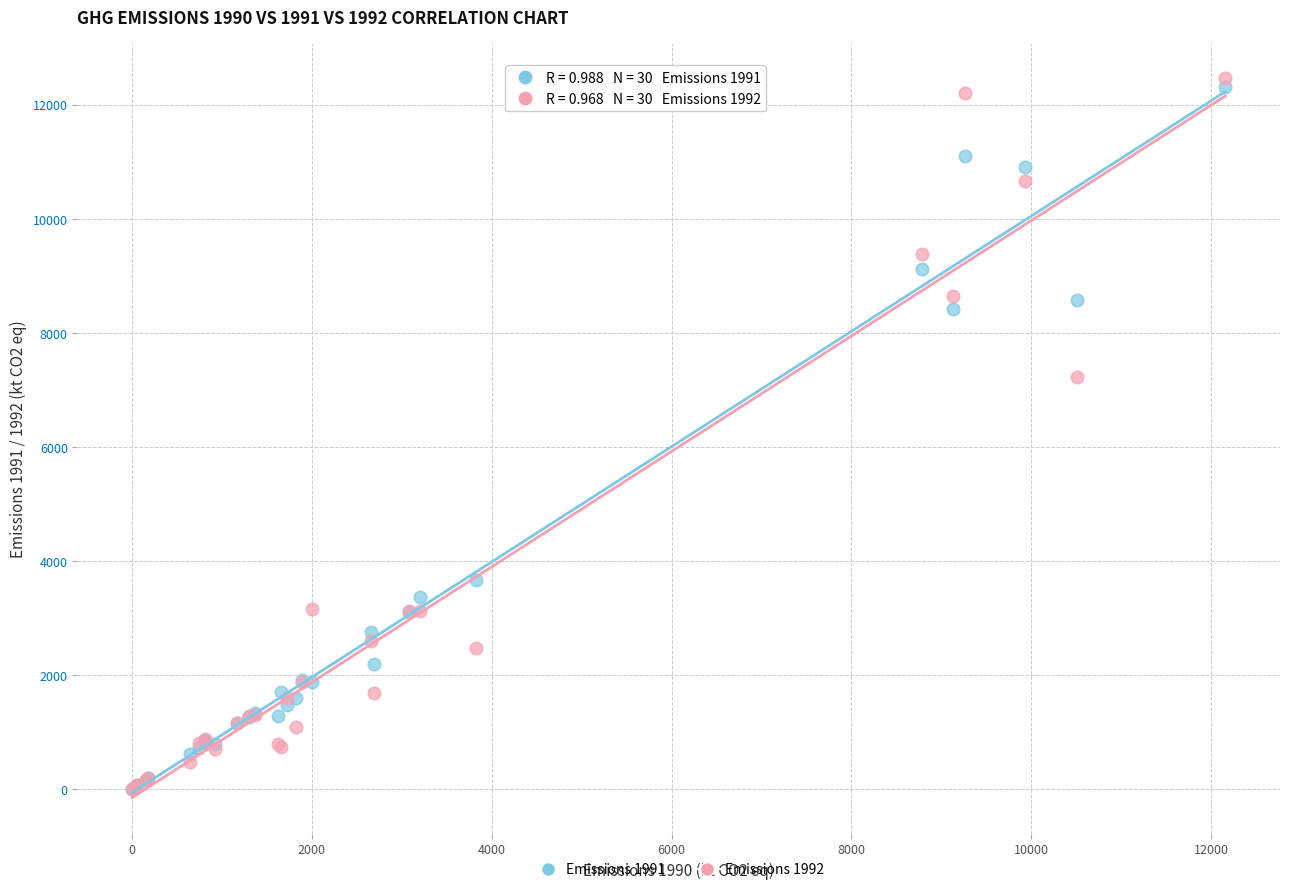

Across all series, what Y value is closest to 6231?

7216.1